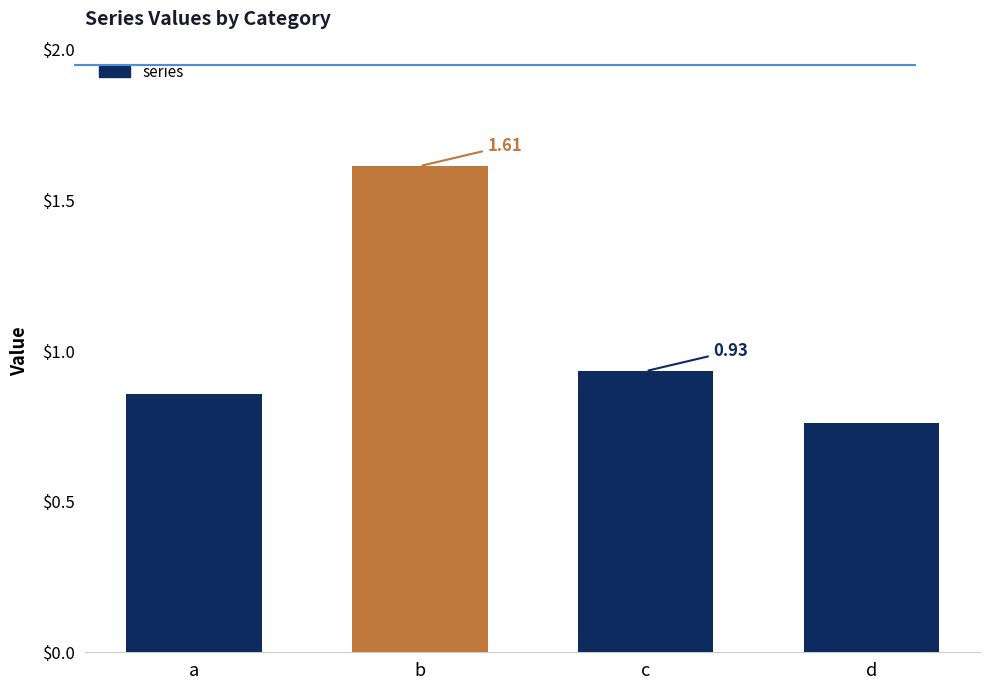

Which has a higher value, c or b?

b